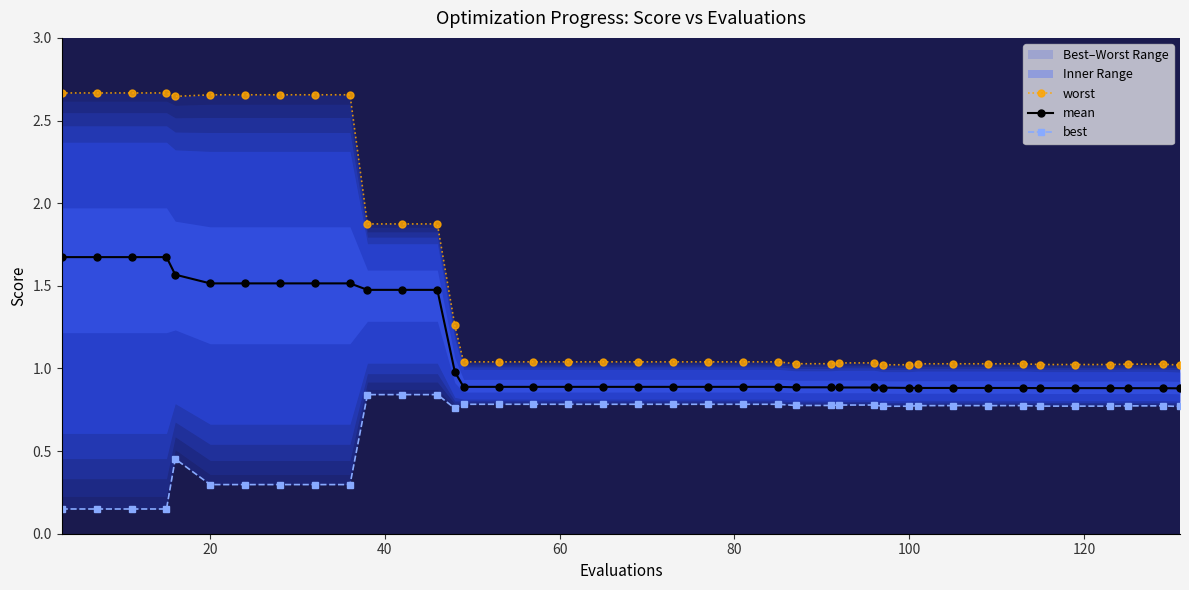

Is it true that mean equals 0.4 at 20?

False